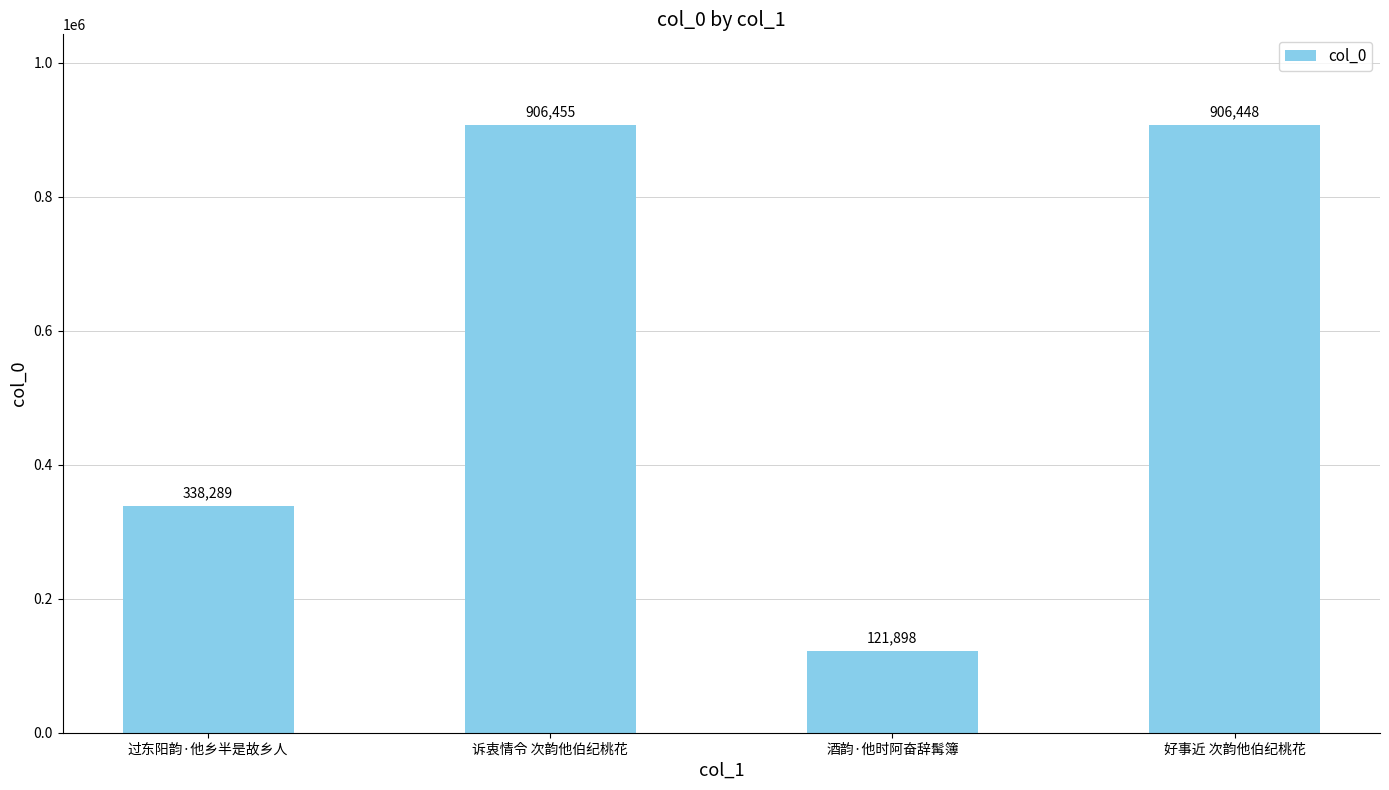

What is the label of the 2nd bar from the left?

诉衷情令 次韵他伯纪桃花